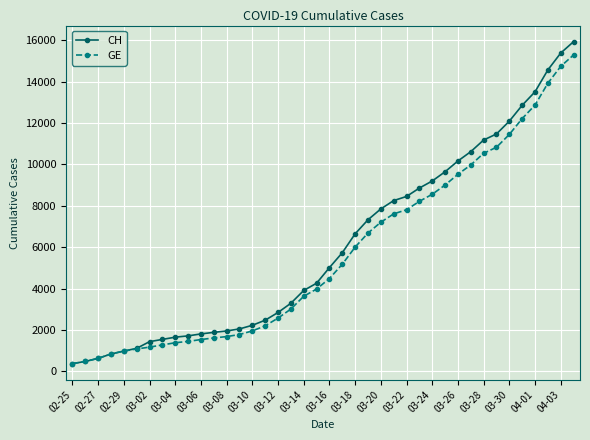

What is the value of the CH point at the 9th from the left?

1652